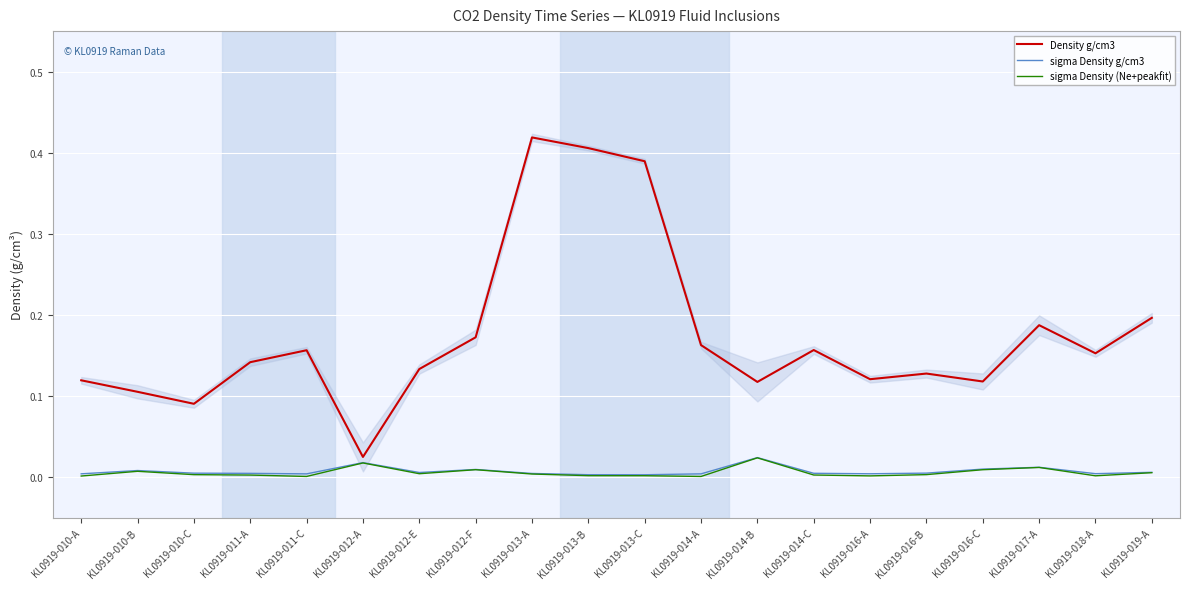

Does the chart display data point markers on the line(s)?

No